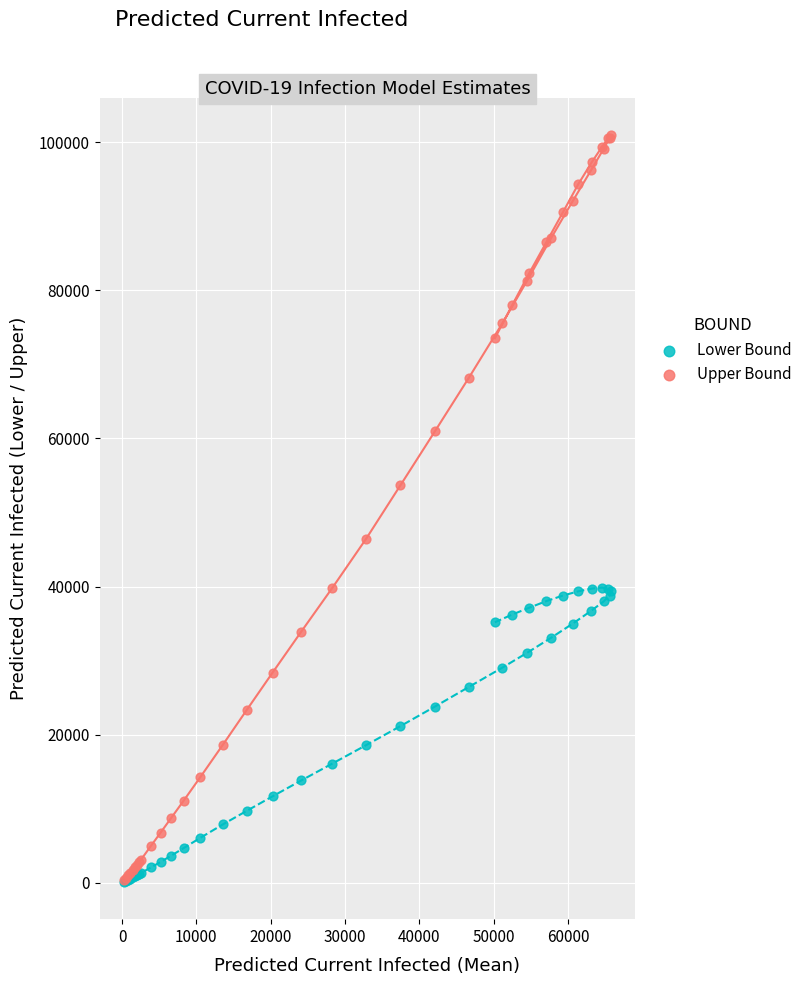

In the Upper Bound series, what Y value is closest to 50634?

53687